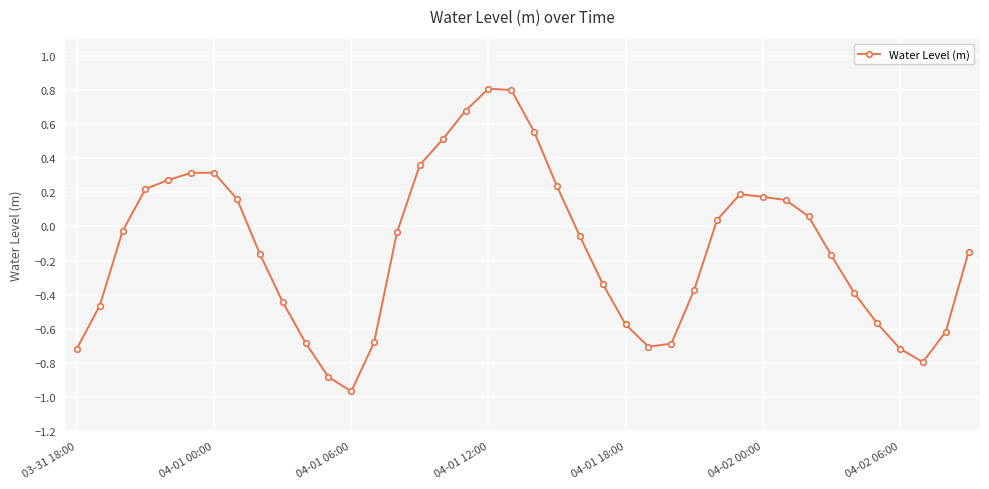

What is the greatest value displayed?

0.8